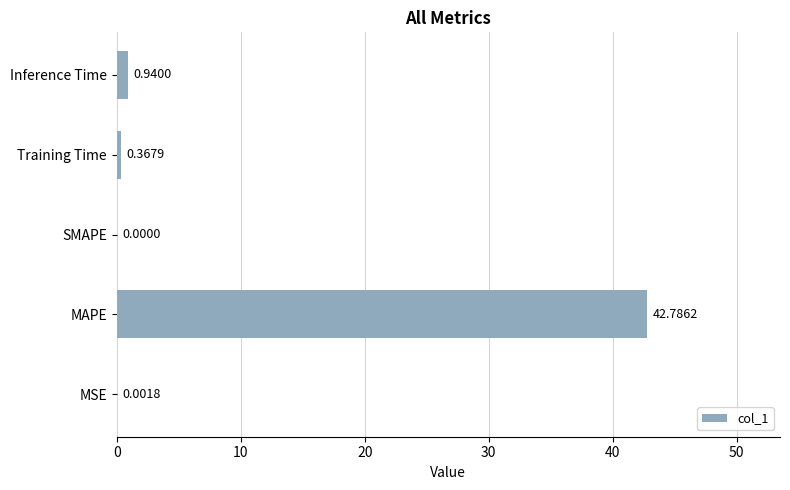

Does the chart contain stacked bars?

No